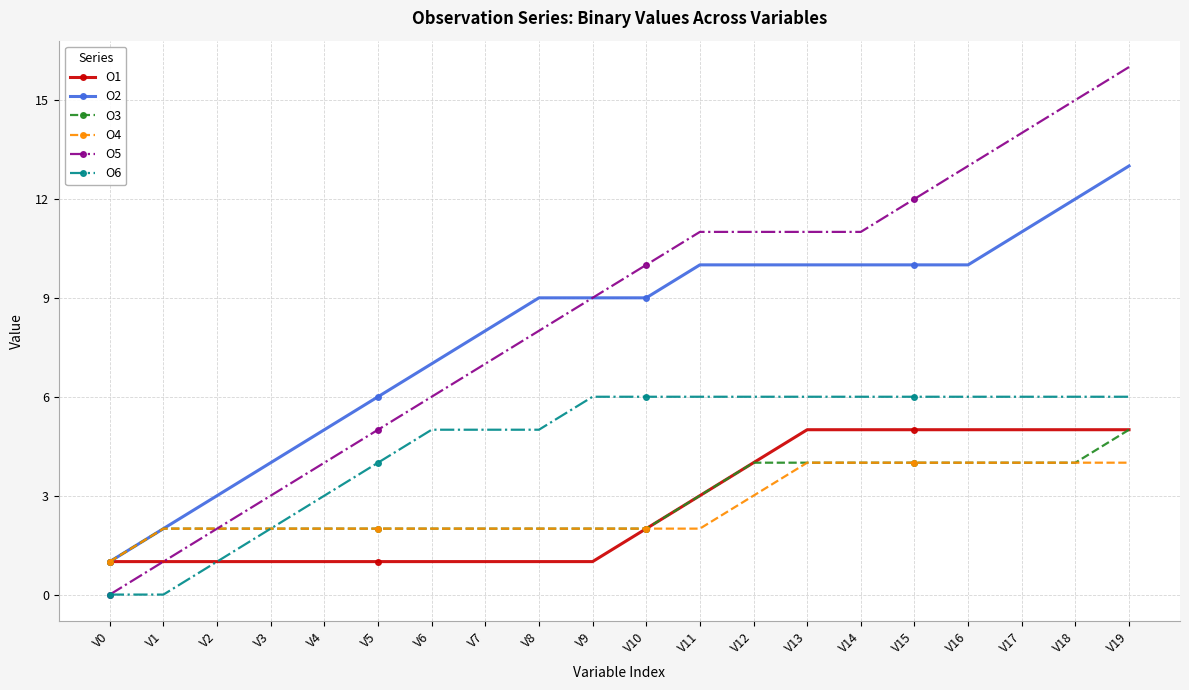

What is the difference between the maximum and second lowest values in the O5 series?

15